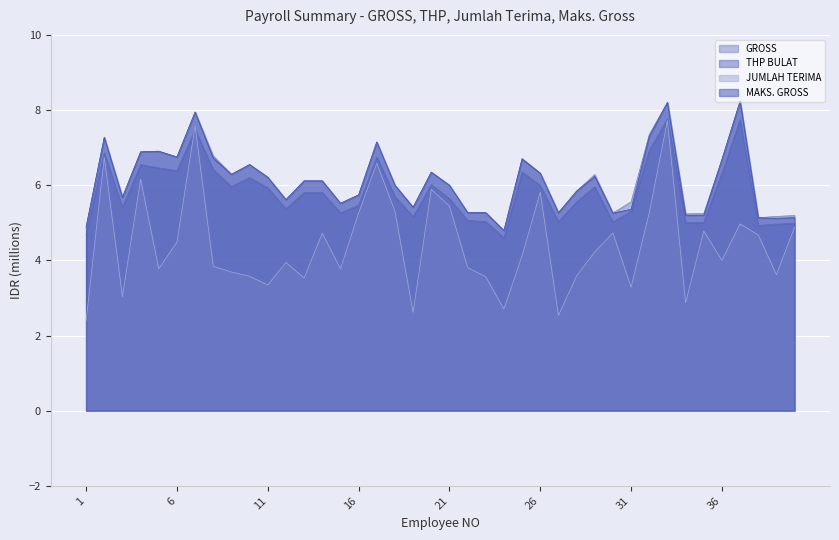

True or false: MAKS. GROSS has more than 0 points higher than both neighbors.

True